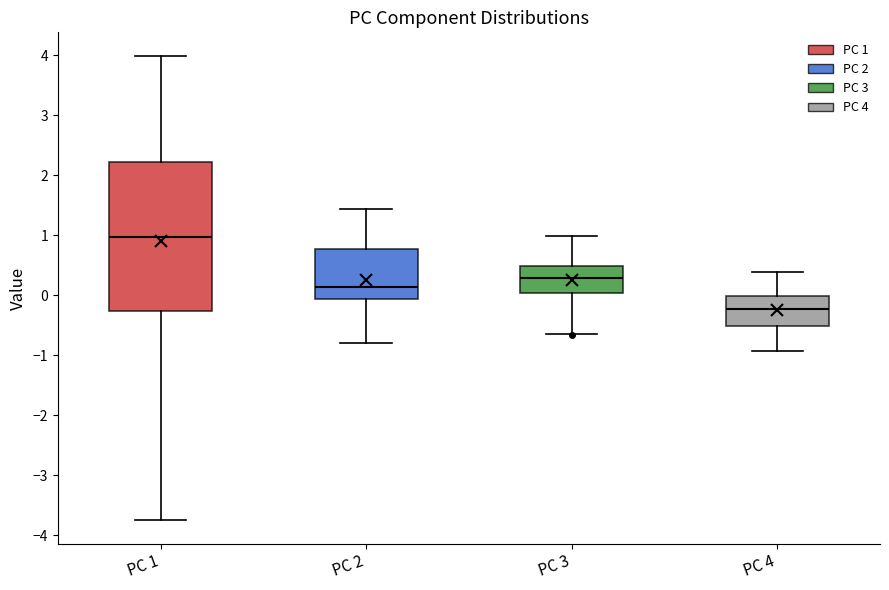

Reading left to right, transcribe this box plot: for each box, give where its median line is, the range the box spans, and where its two whiskers end, as read against the y-axis. The values are not printed on the chart, so give them approximately, as read against the axis.

PC 1: median 1.0, box -0.3 to 2.2, whiskers -3.8 to 4.0
PC 2: median 0.1, box -0.1 to 0.8, whiskers -0.8 to 1.4
PC 3: median 0.3, box 0.0 to 0.5, whiskers -0.6 to 1.0
PC 4: median -0.2, box -0.5 to 0.0, whiskers -0.9 to 0.4